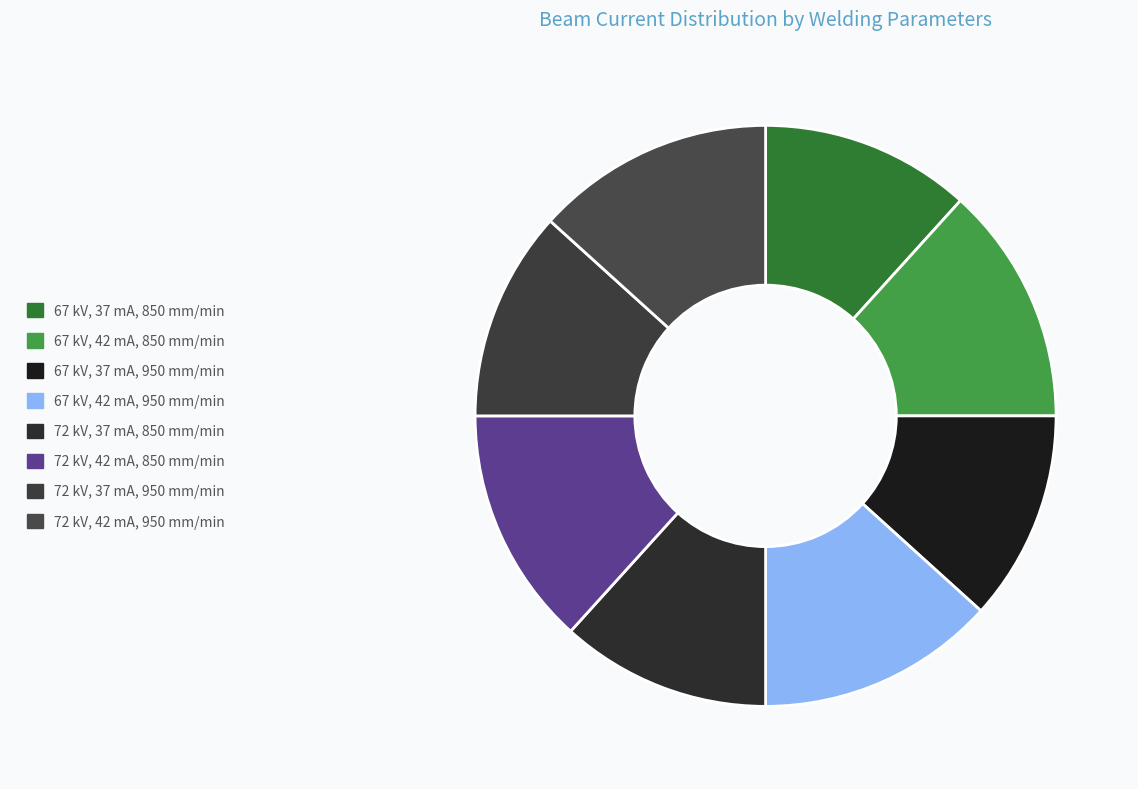

How many segments does this pie chart have?

8